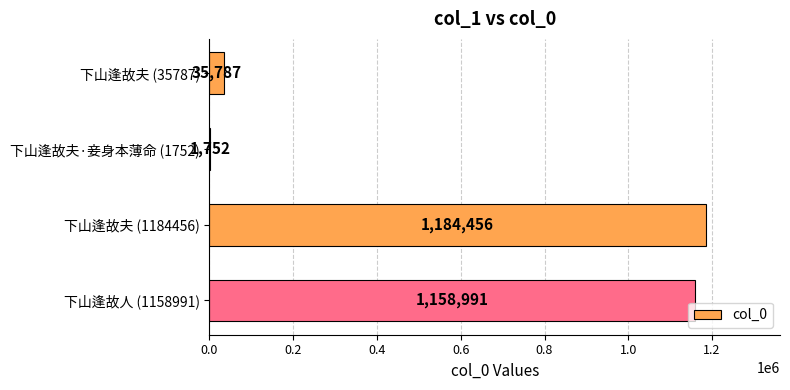

Approximately how many times larger is the value at 下山逢故夫 (35787) compared to 下山逢故夫·妾身本薄命 (1752)?

20.4